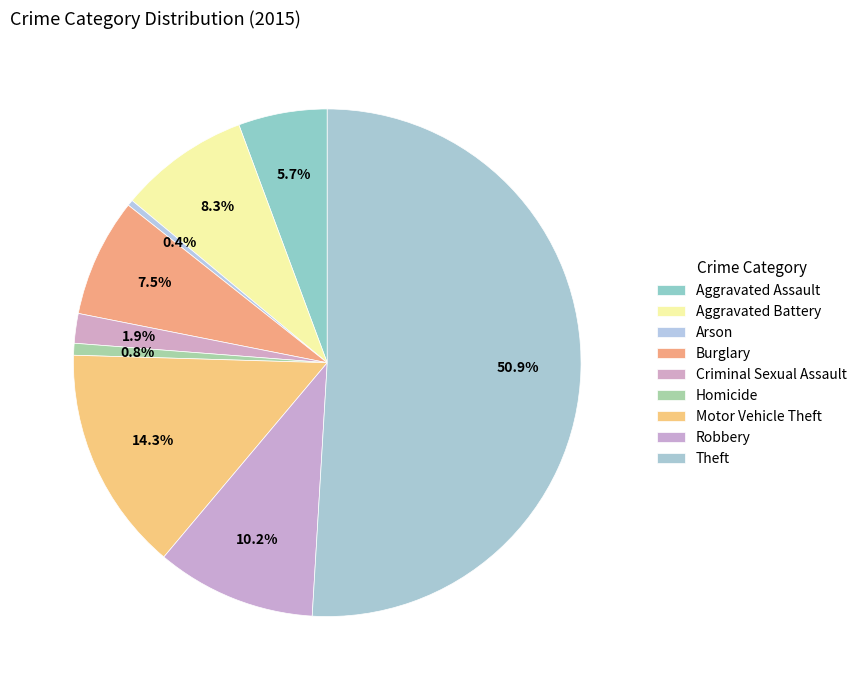

Rank the categories by value from lowest to highest.

Arson, Homicide, Criminal Sexual Assault, Aggravated Assault, Burglary, Aggravated Battery, Robbery, Motor Vehicle Theft, Theft